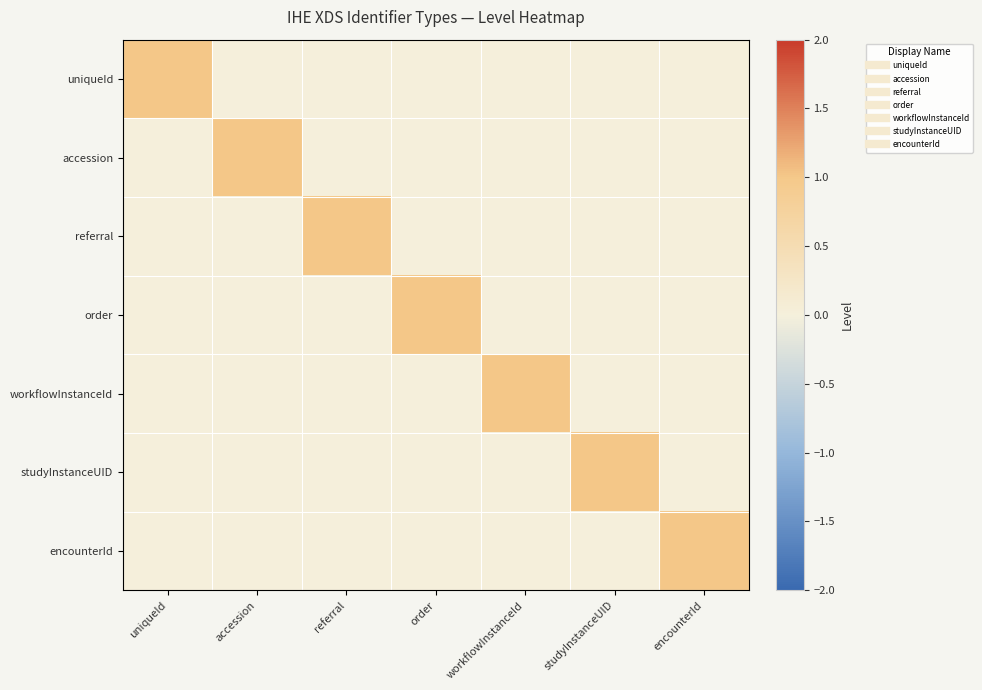

What is the difference between the highest and lowest values at studyInstanceUID?

1